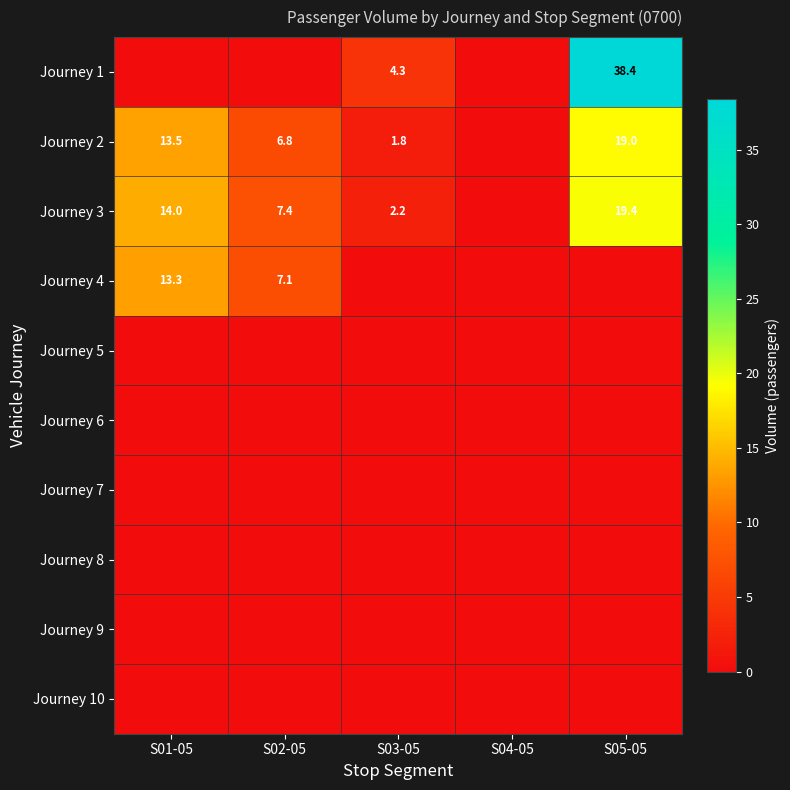

Is it true that Journey 9 equals 0.0 at S01-05?

True